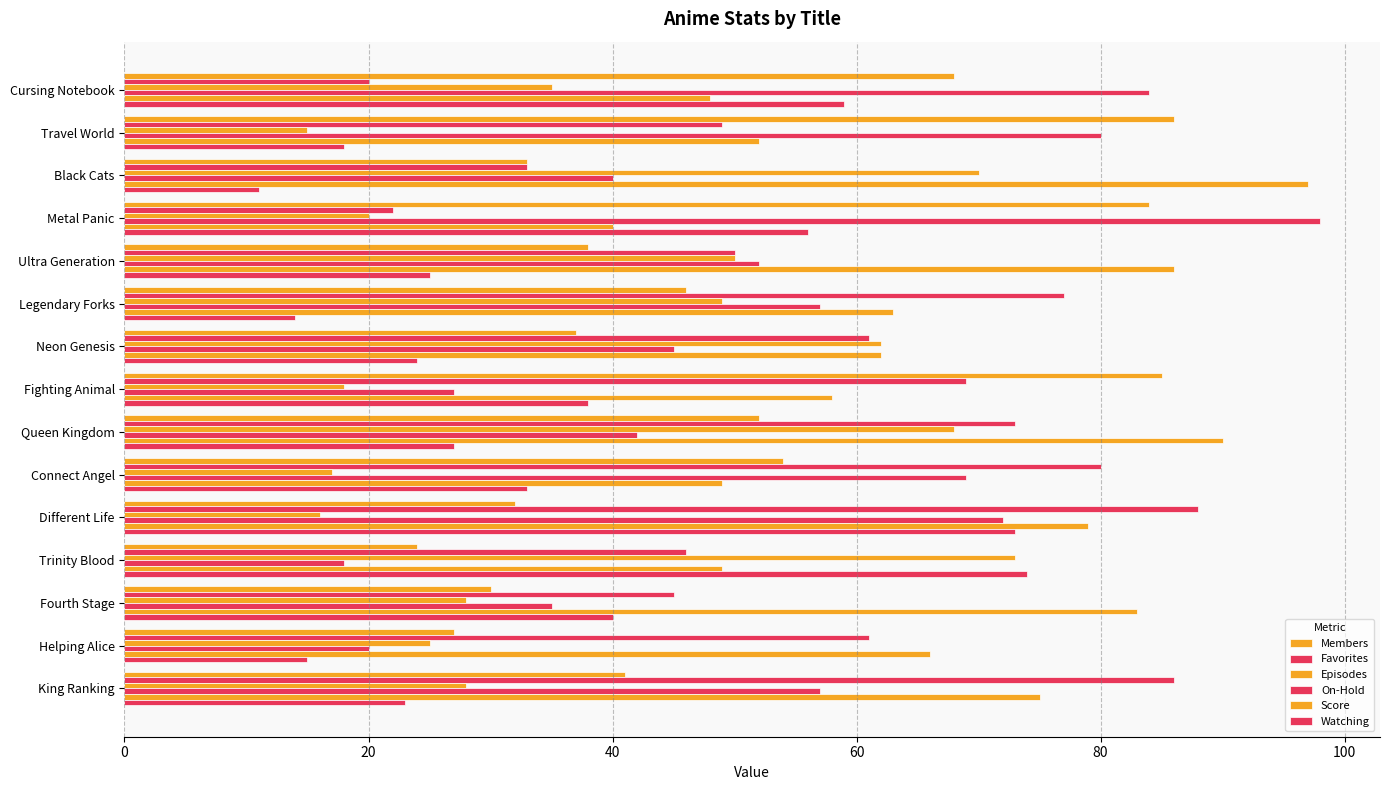

Reading left to right, list all the values displayed in this chart.

Members: 68	86	33	84	38	46	37	85	52	54	32	24	30	27	41
Favorites: 20	49	33	22	50	77	61	69	73	80	88	46	45	61	86
Episodes: 35	15	70	20	50	49	62	18	68	17	16	73	28	25	28
On-Hold: 84	80	40	98	52	57	45	27	42	69	72	18	35	20	57
Score: 48	52	97	40	86	63	62	58	90	49	79	49	83	66	75
Watching: 59	18	11	56	25	14	24	38	27	33	73	74	40	15	23